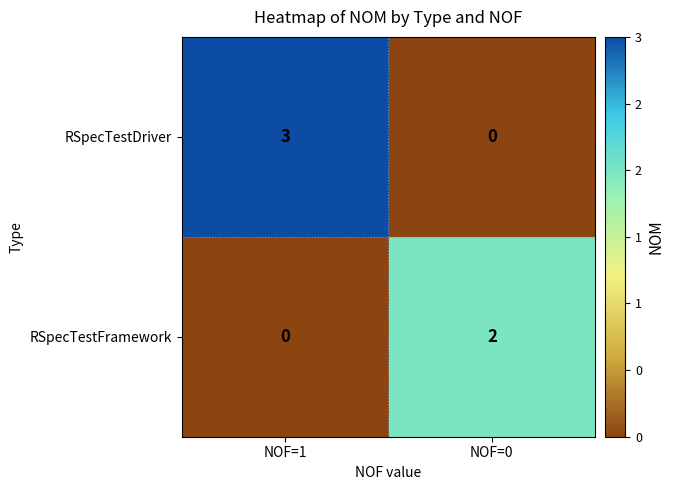

At NOF=0, list the series in order from largest to smallest.

RSpecTestFramework, RSpecTestDriver